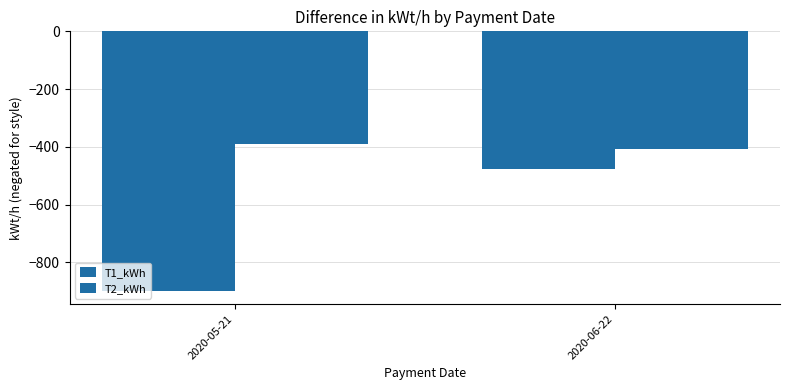

What is the label of the 2nd bar from the left?

2020-06-22